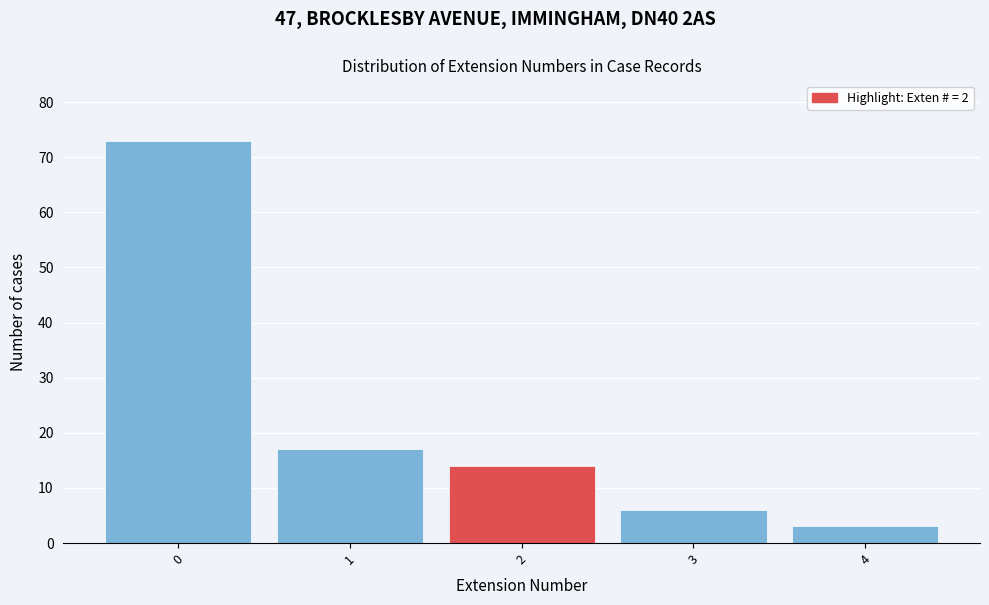

Reading right to left, extract all data points from this chart.

4=3	3=6	2=14	1=17	0=73